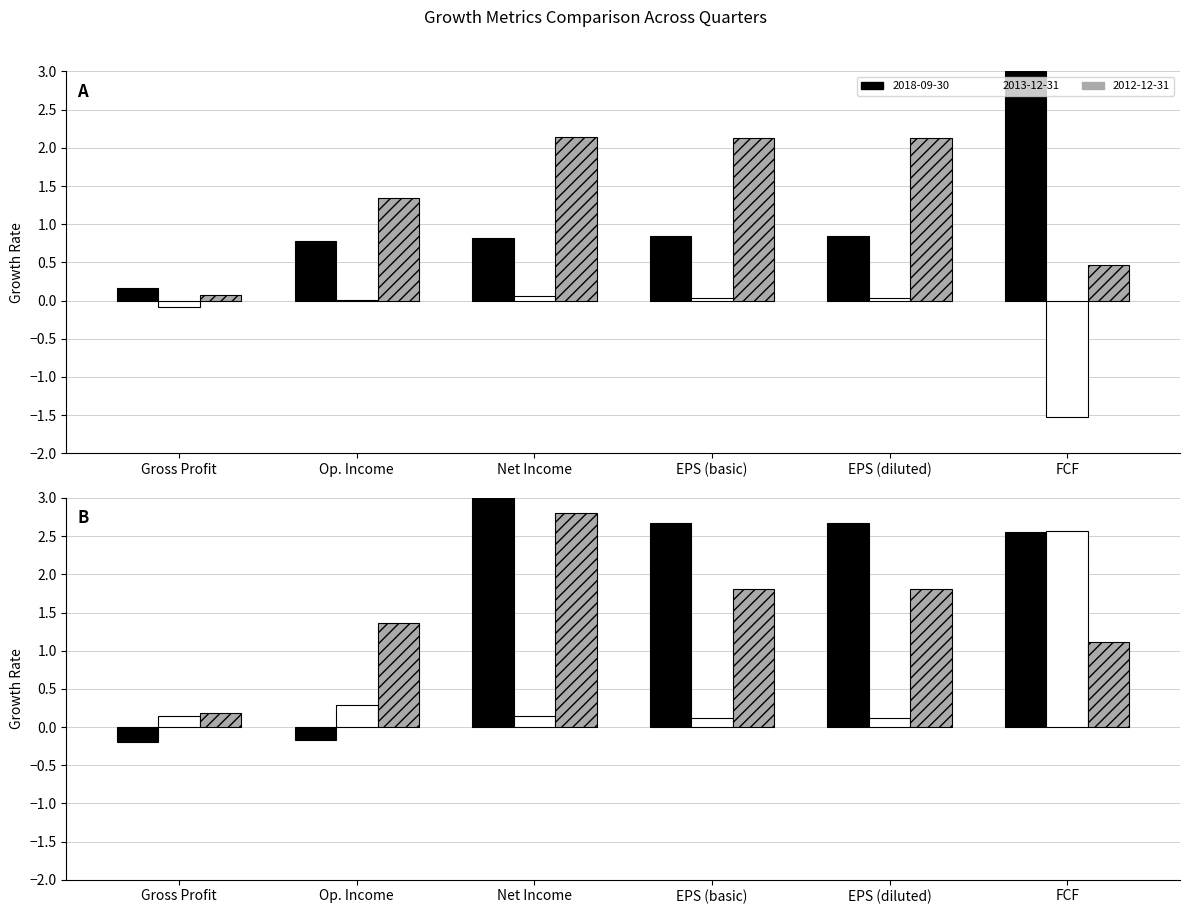

Is it true that 2013-12-31 equals 0.1 at Net Income?

True